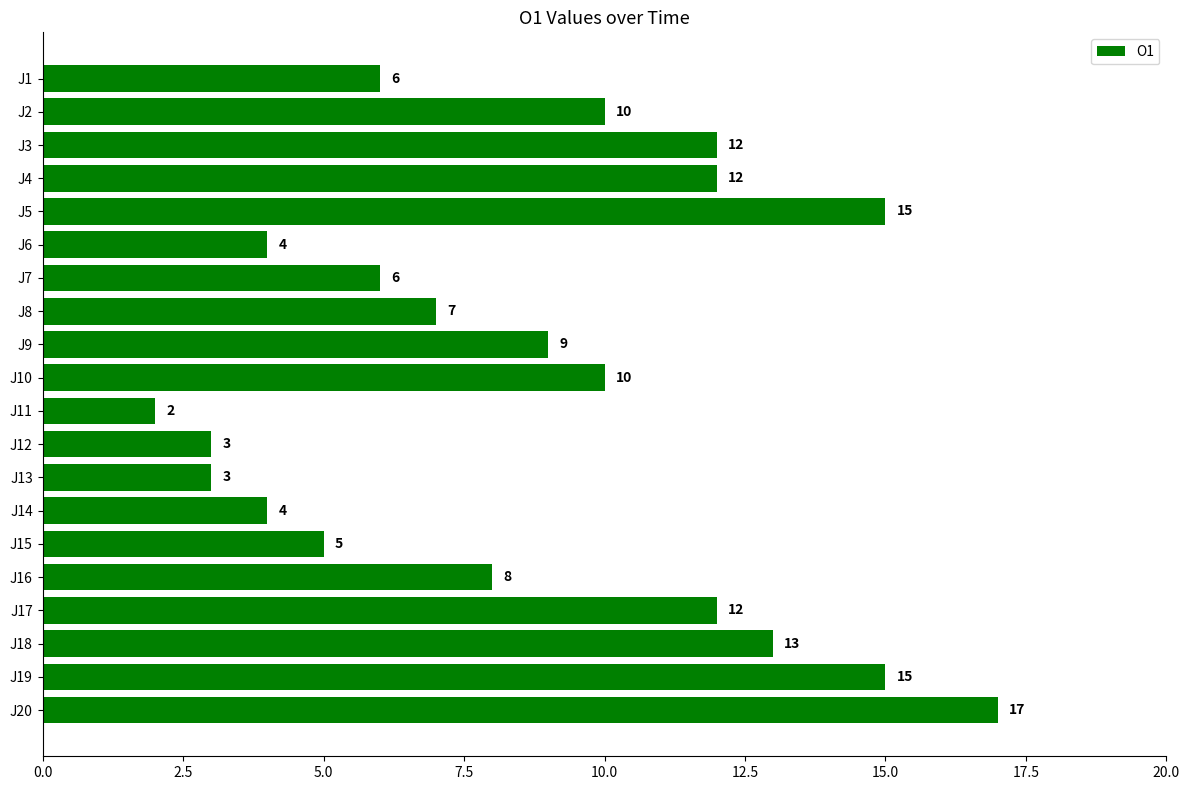

Is it true that the value at J3 is 19?

False